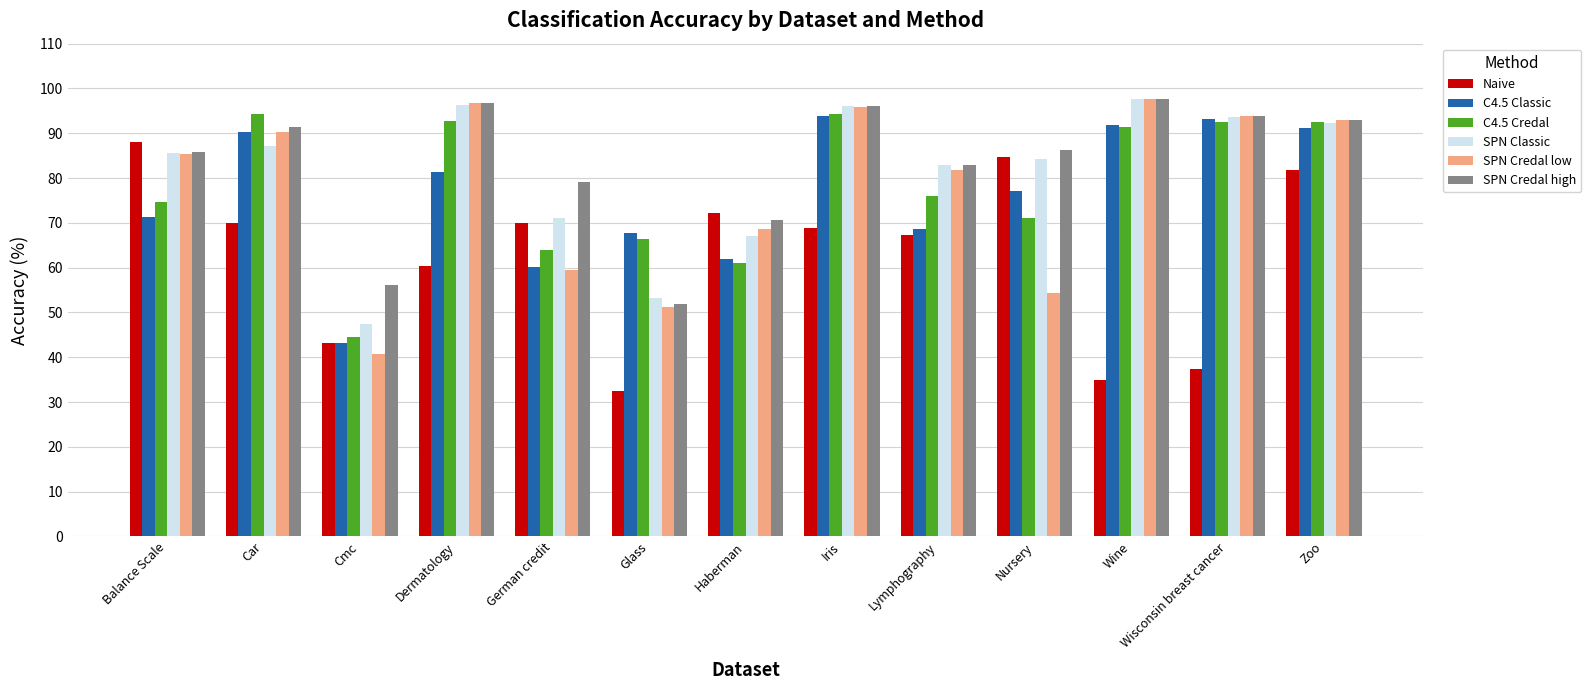

What is the highest value of the SPN Credal low series?

97.7